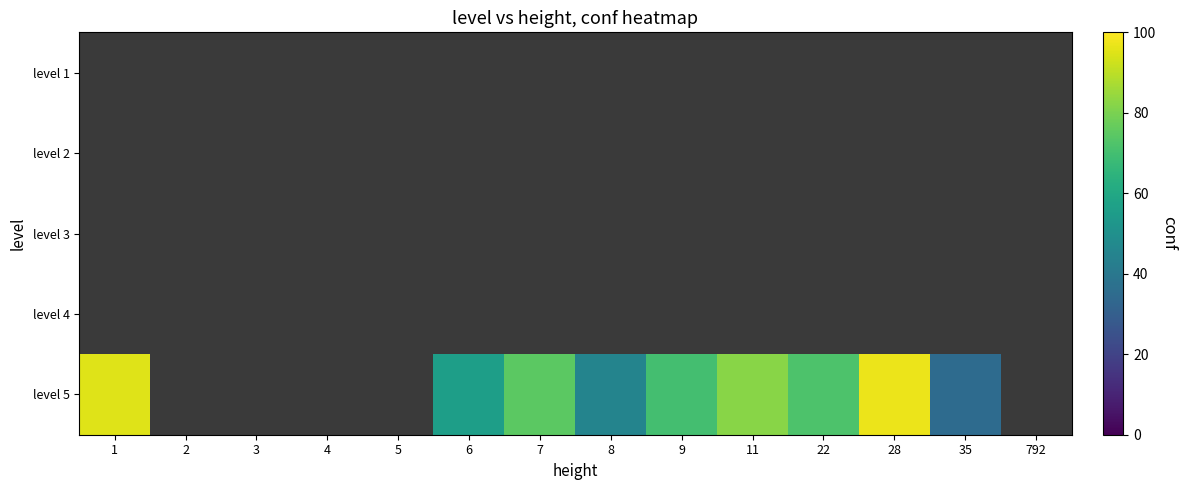

Which series changed the most between 9 and 22?

level 5